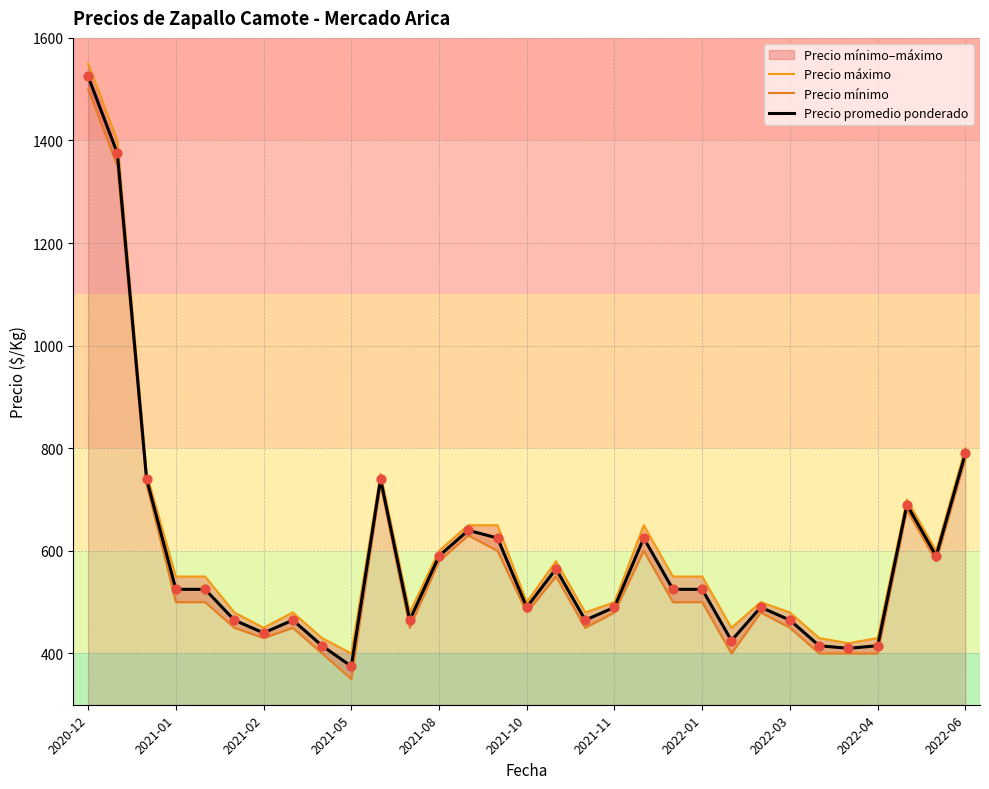

Which series has the largest total across all categories?

Precio máximo